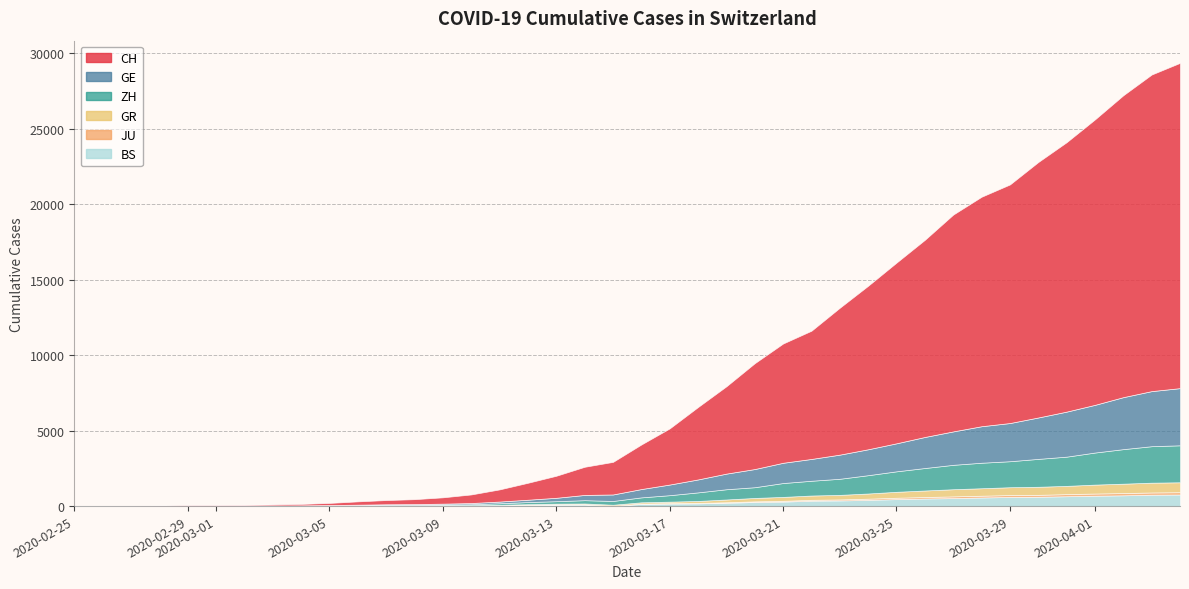

What is the value of the ZH point at the 27th from the left?

978